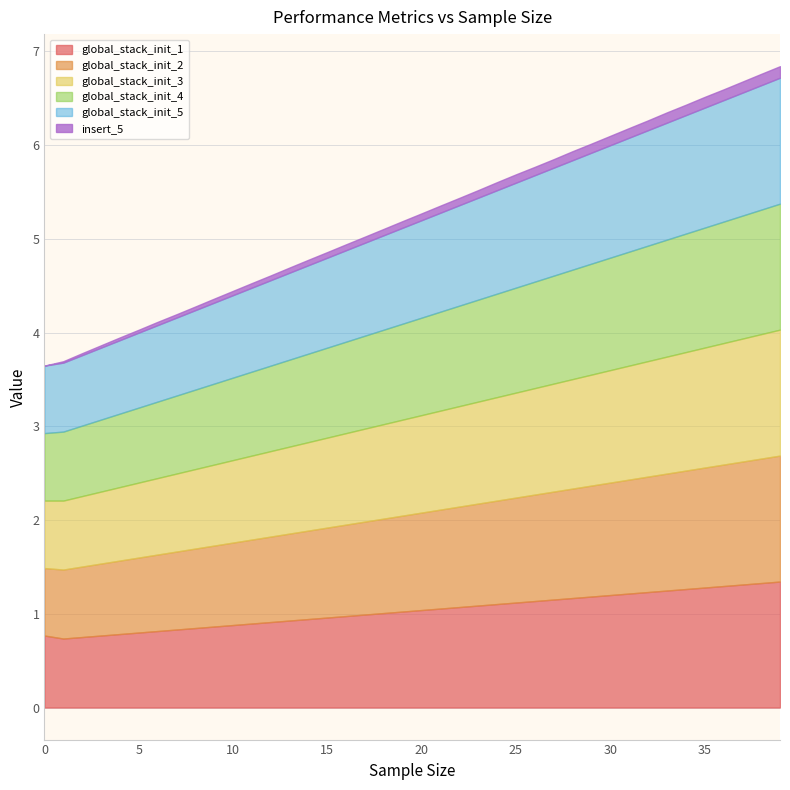

At 13, list the series in order from smallest to largest.

insert_5, global_stack_init_1, global_stack_init_2, global_stack_init_3, global_stack_init_4, global_stack_init_5